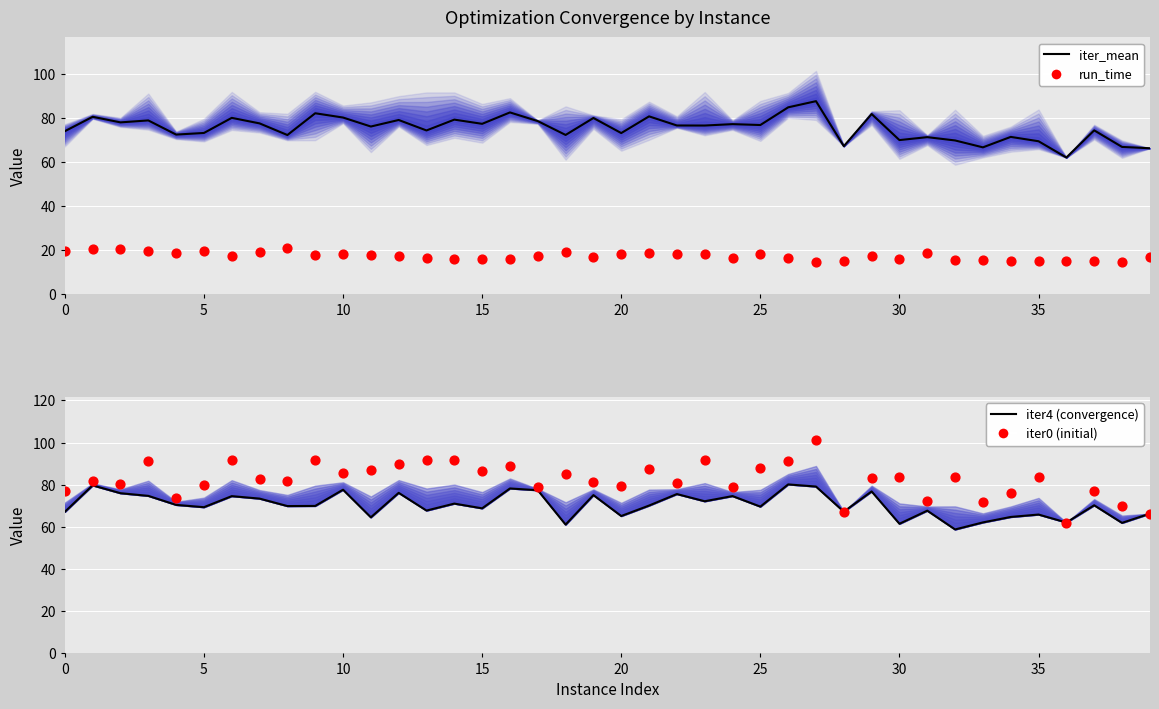

Which series contains the lowest Y value?

run_time